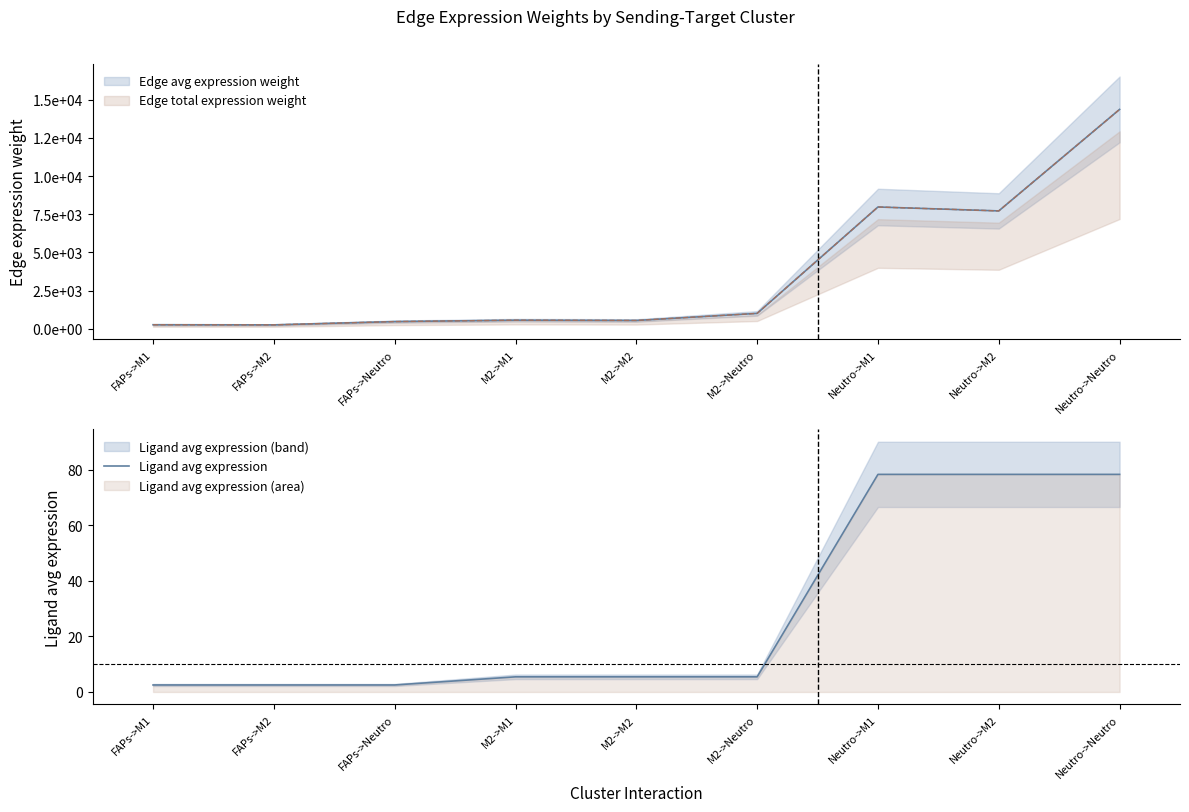

Which label corresponds to the smallest value in the chart?

FAPs->M1